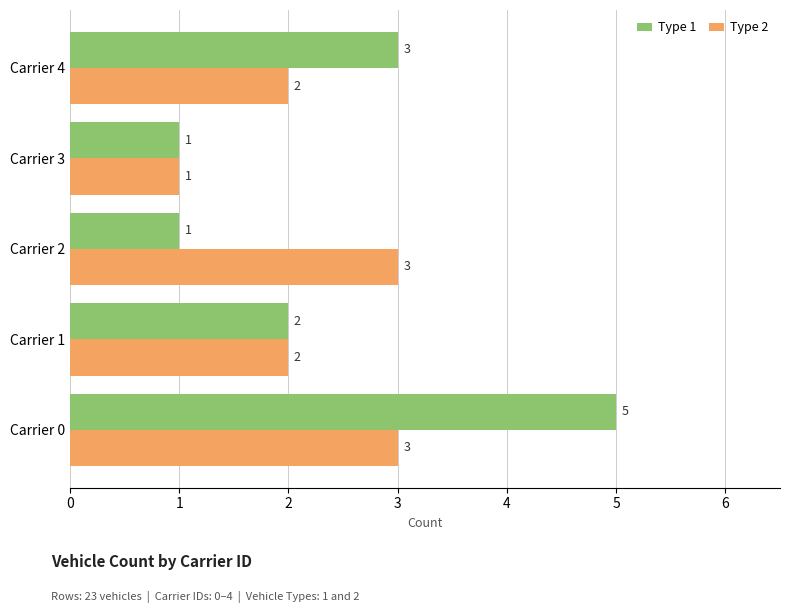

What are all the series names shown in the legend?

Type 1, Type 2